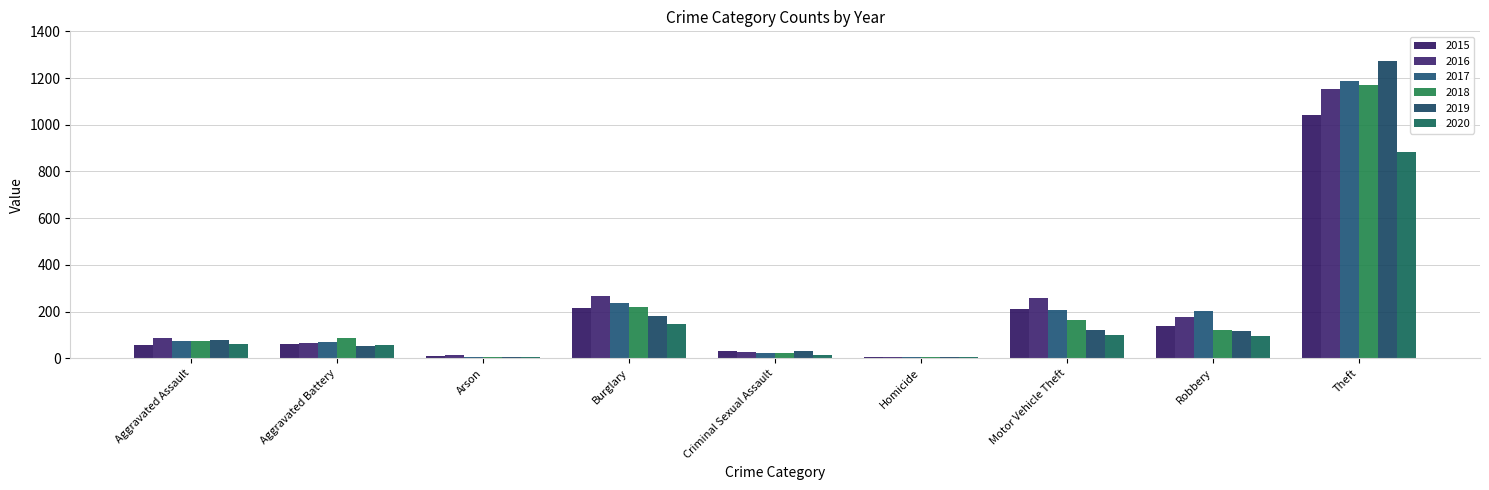

Does the chart contain stacked bars?

No